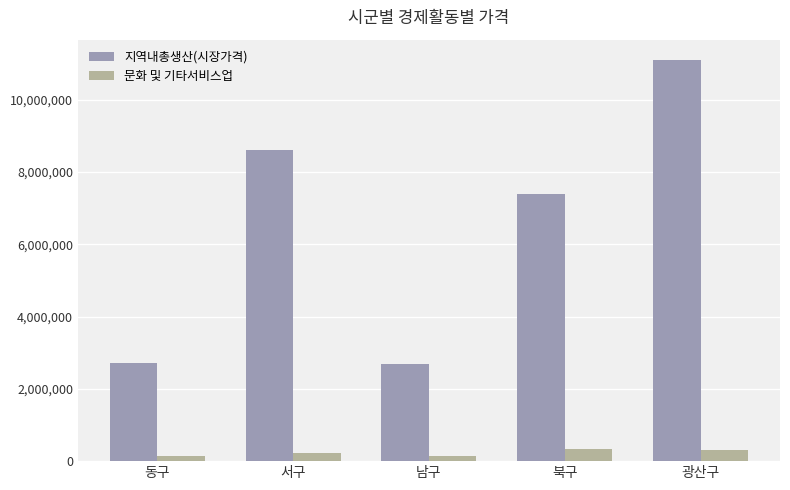

What value does the 지역내총생산(시장가격) series have at 남구, to the nearest 10?

2695430